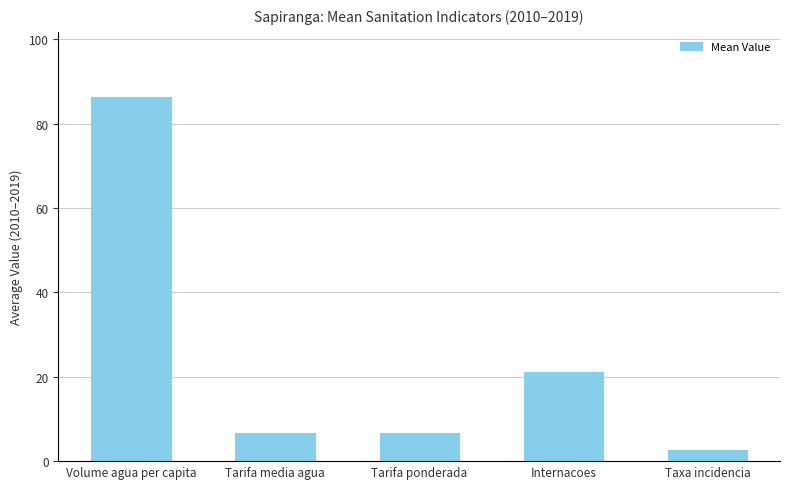

Which label corresponds to the largest value in the chart?

Volume agua per capita